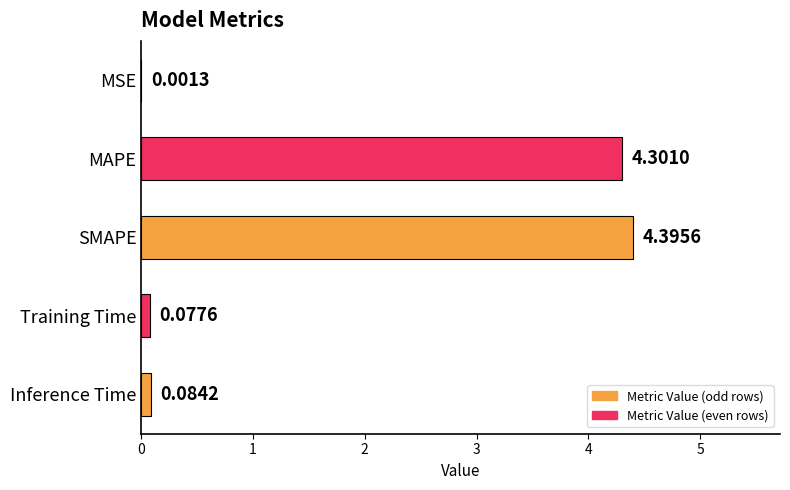

Approximately how many times larger is the value at SMAPE compared to MAPE?

1.0